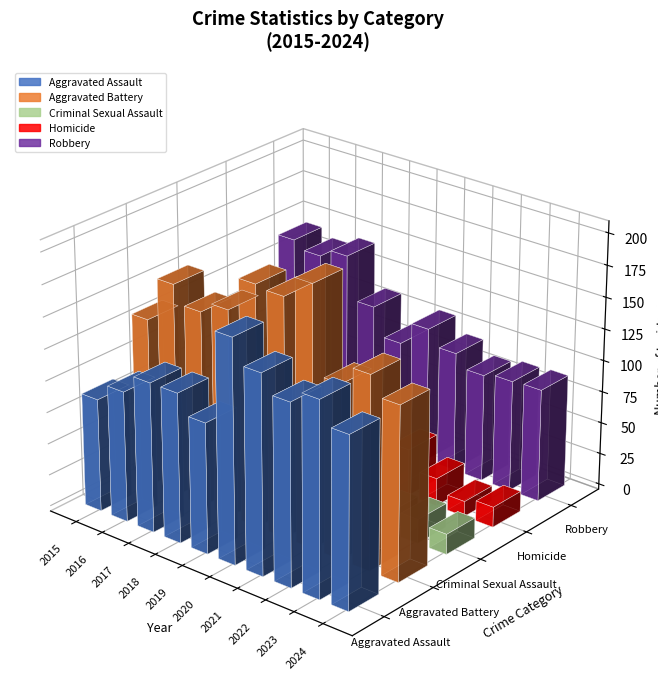

What is the spread (max minus min) of values at 2020?

169